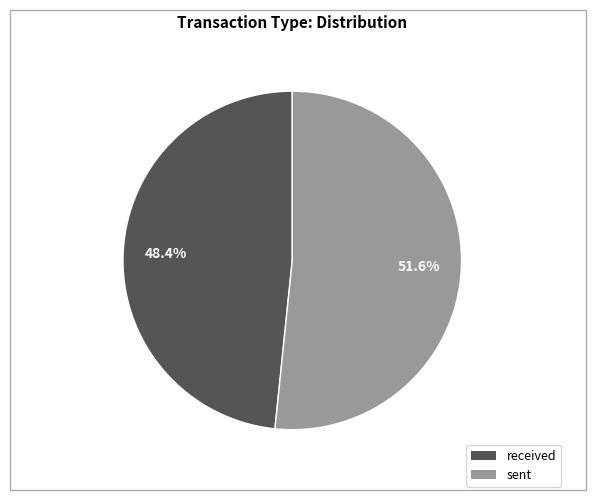

To the nearest percent, what is the difference between the sent and received slice percentages?

3%